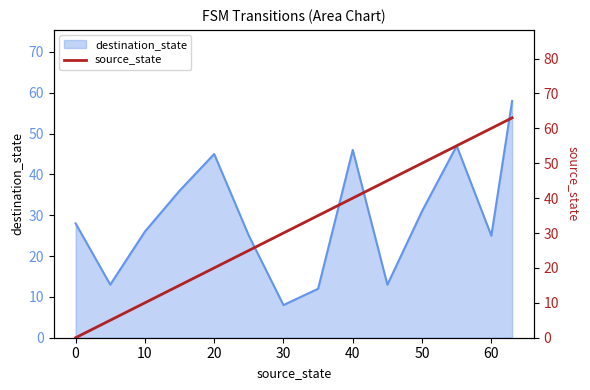

At which label does destination_state reach its minimum?

30